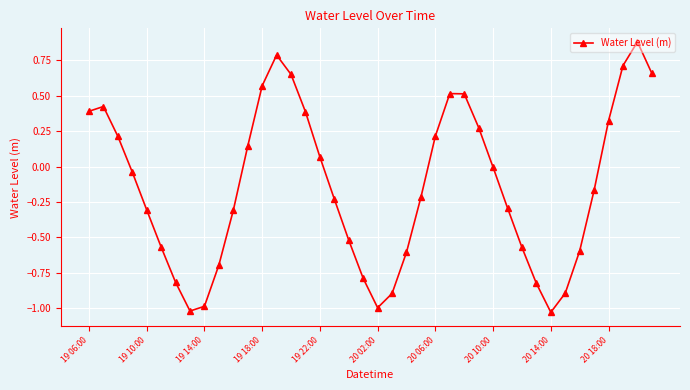

What is the difference between the second highest and minimum values?

1.8